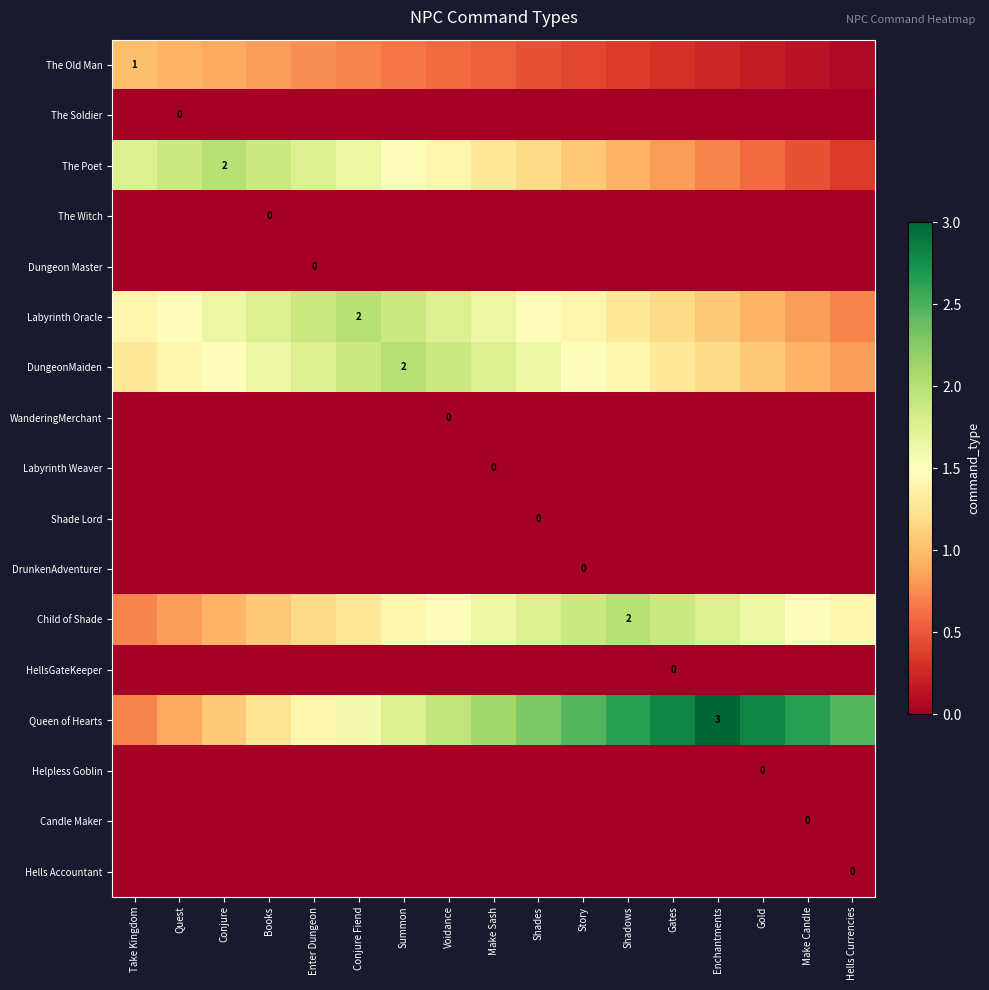

What is the spread (max minus min) of values at Make Sash?

2.1